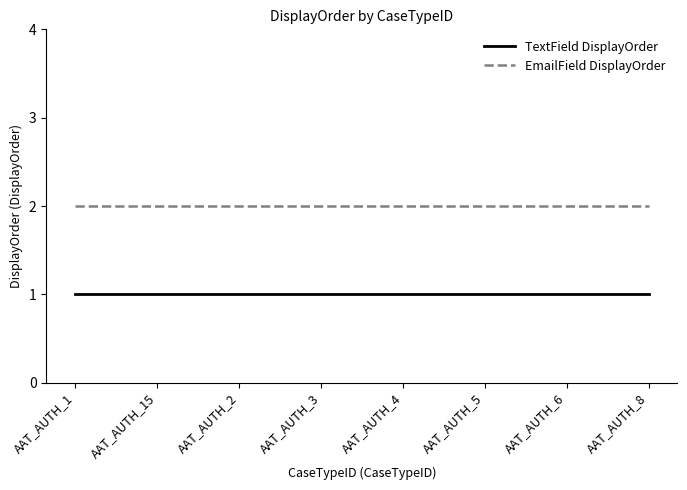

True or false: TextField DisplayOrder has a value of 1 at AAT_AUTH_2.

True